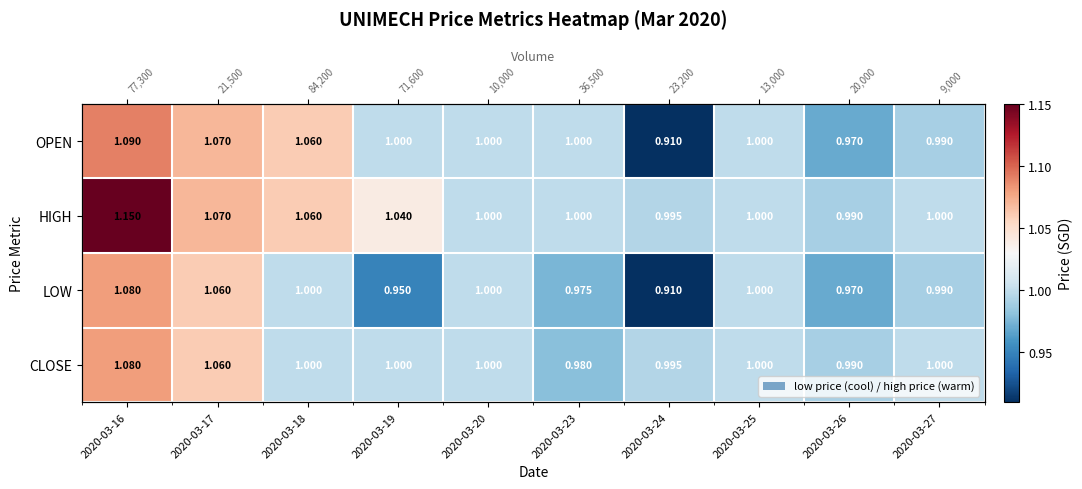

At which label does CLOSE reach its minimum?

2020-03-23